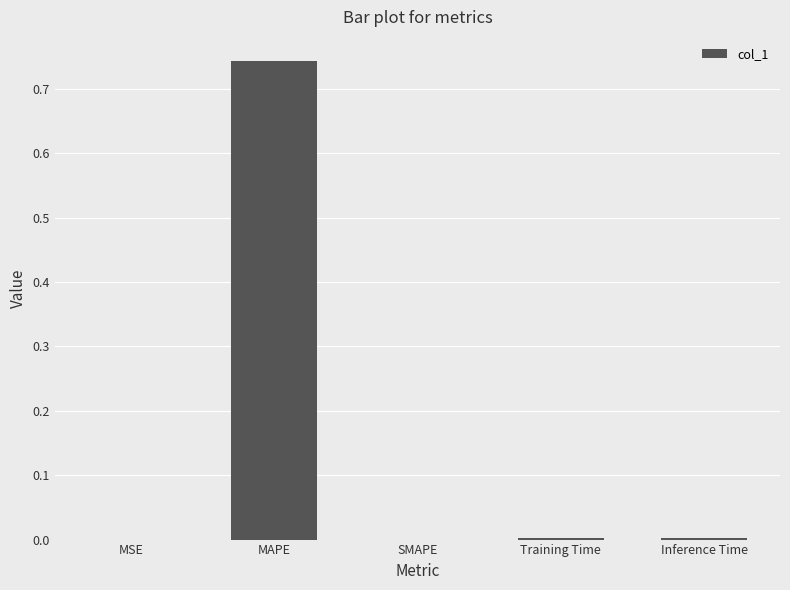

Between MAPE and MSE, which is larger?

MAPE